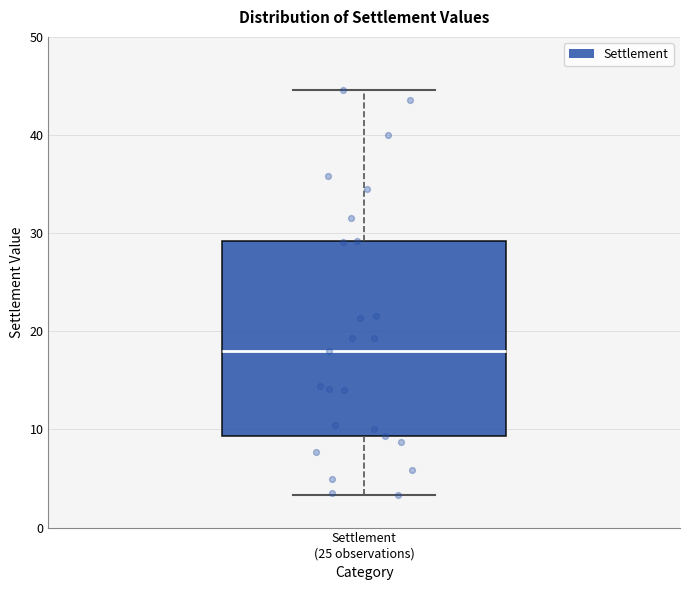

Transcribe this box plot: give where the median line is, the range the box spans, and where the two whiskers end, as read against the y-axis. The values are not printed on the chart, so give them approximately, as read against the axis.

median 18, box 9 to 29, whiskers 3 to 45